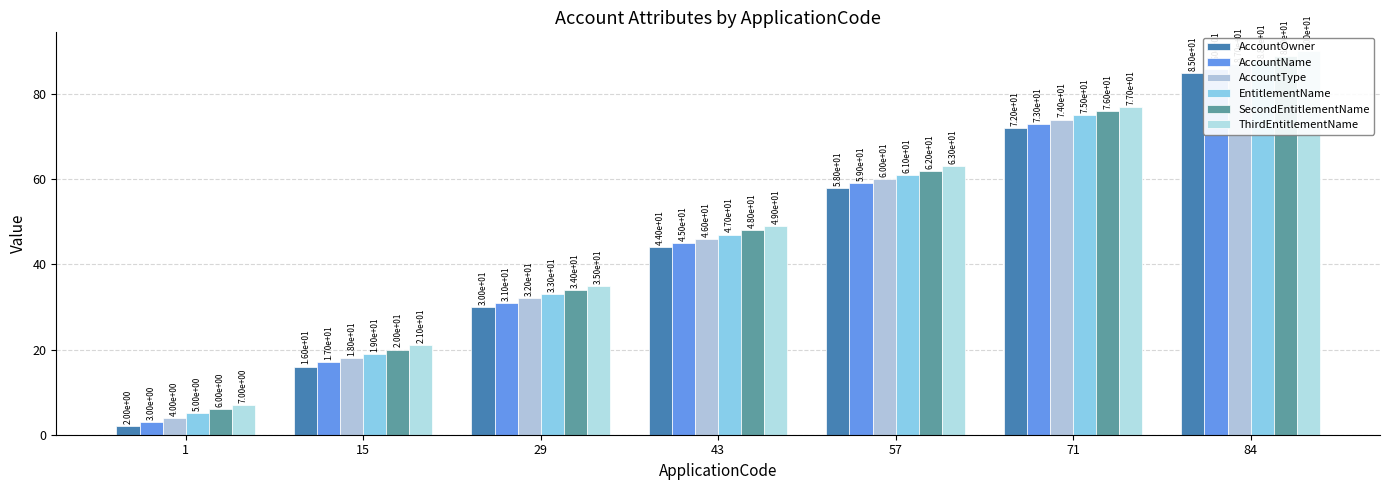

What is the difference between the maximum and second lowest values in the SecondEntitlementName series?

69